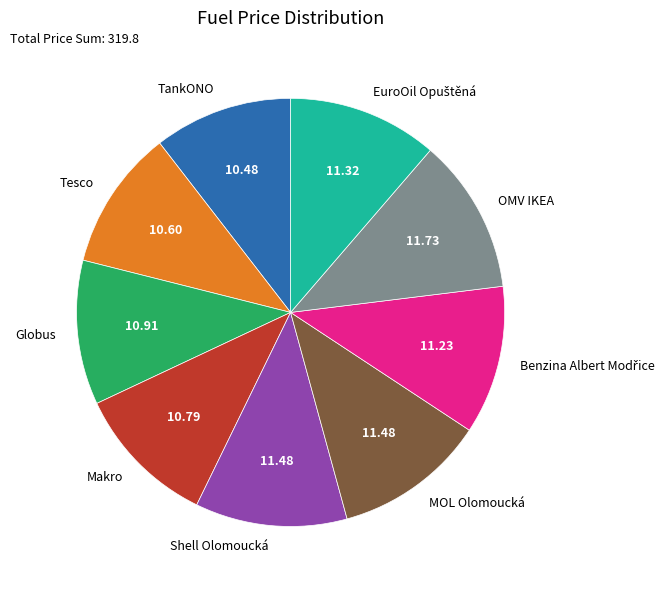

Do MOL Olomoucká and Tesco together represent more than half of the pie?

No